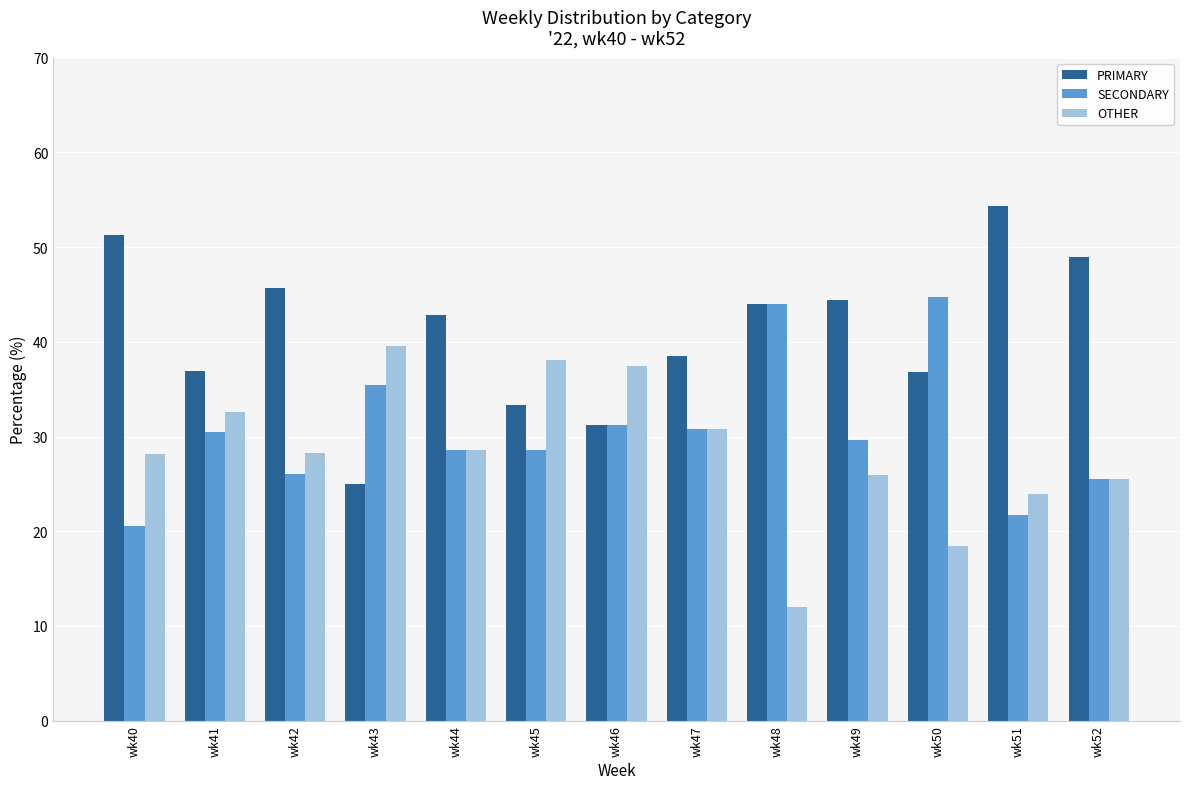

At which label does PRIMARY first exceed 42?

wk40